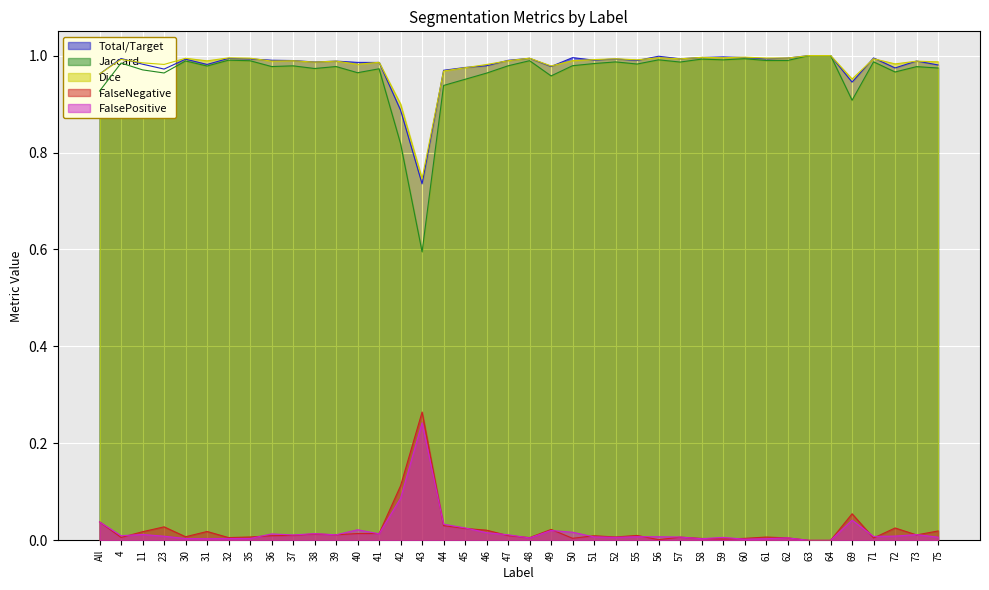

The Dice series shows 1.0 at 75. True or false?

True